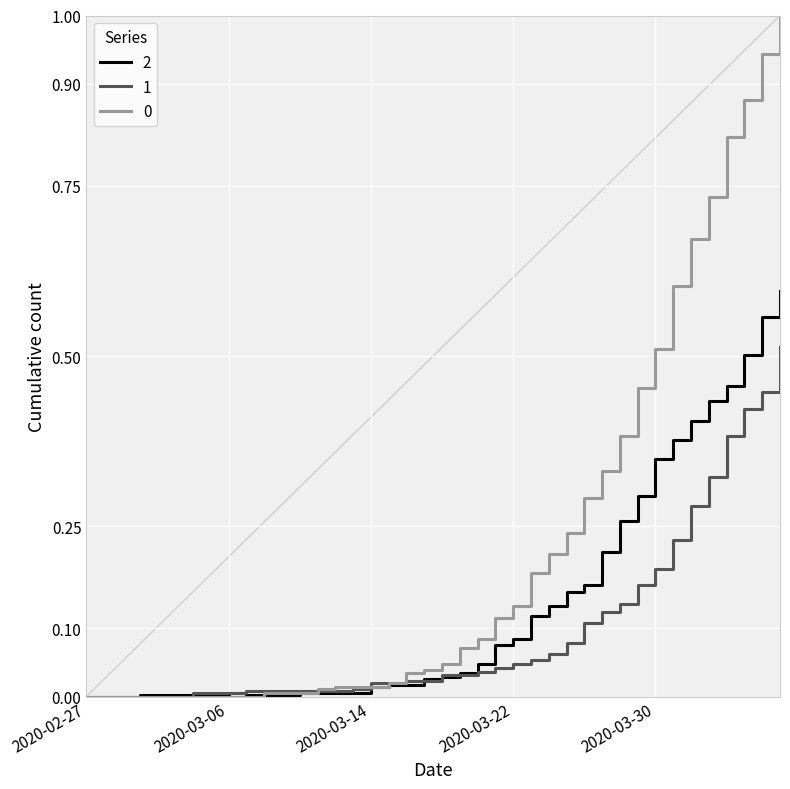

What is the highest value of the 0 series?

1.0